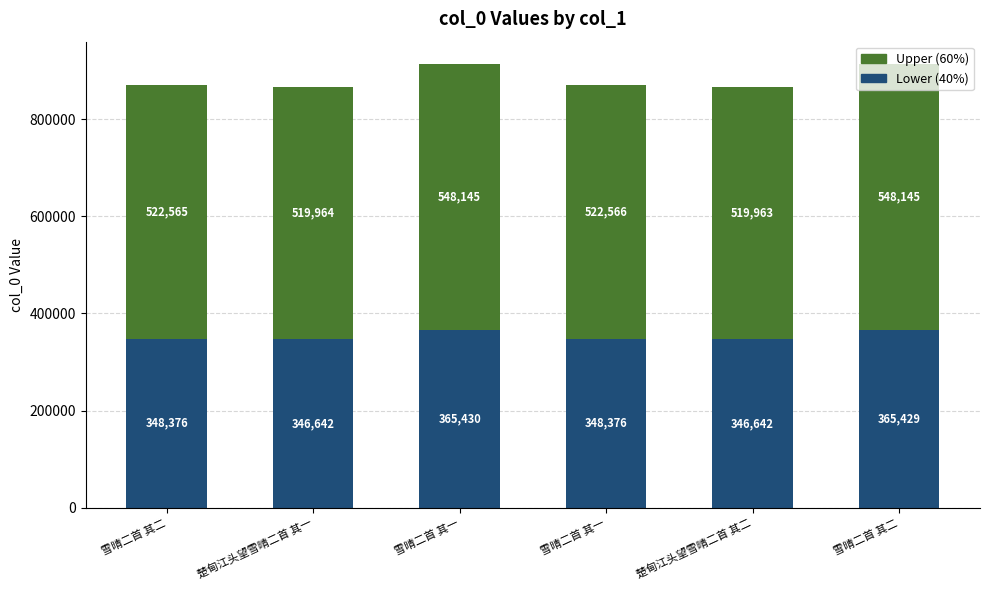

Does the chart contain stacked bars?

Yes